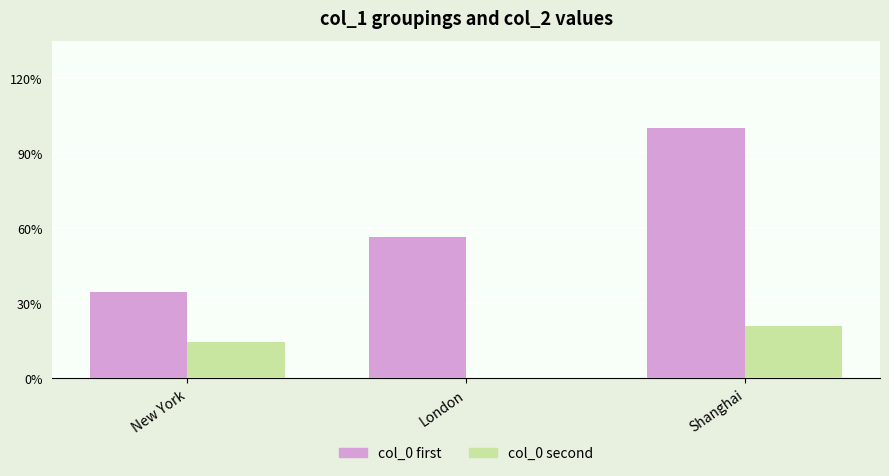

Reading right to left, extract all data points from this chart.

col_0 first: Shanghai=902	London=512	New York=312
col_0 second: Shanghai=190	London=0	New York=130